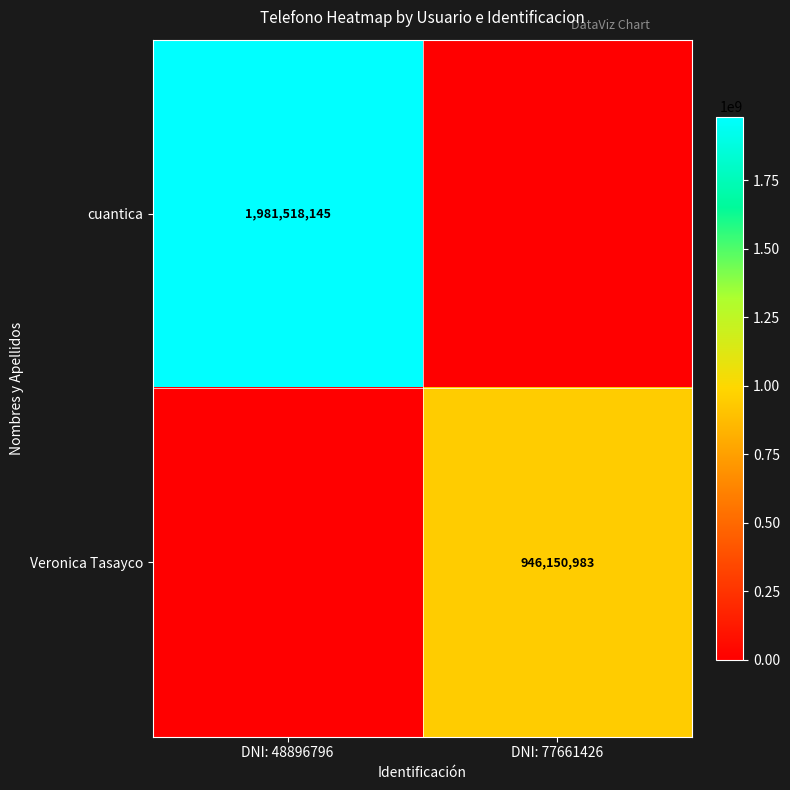

The cuantica series shows 3390406849 at DNI: 48896796. True or false?

False